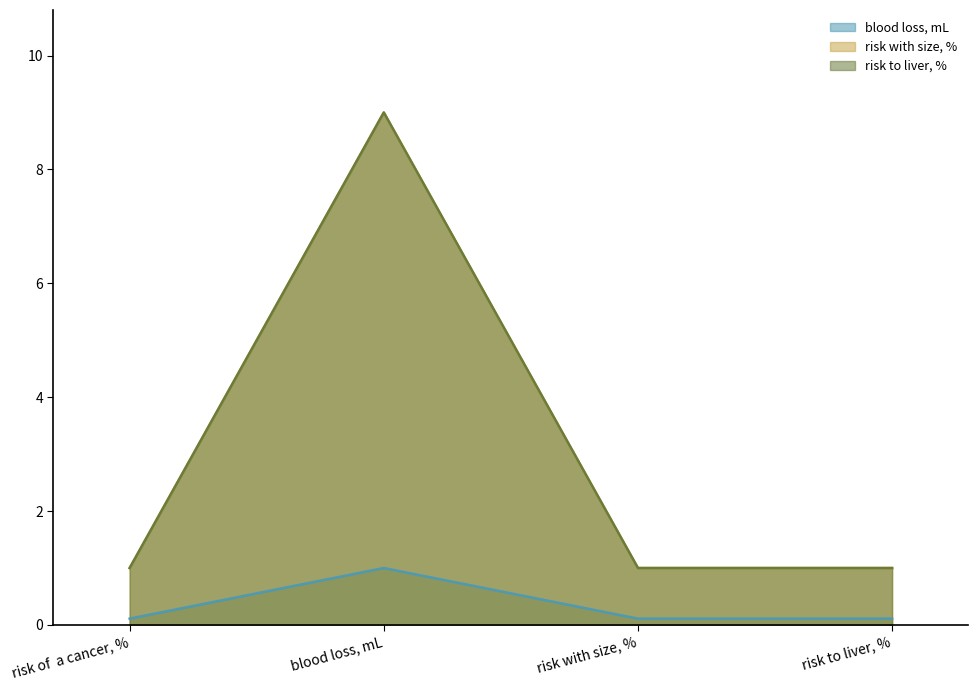

What is the difference between the highest and lowest values at risk with size, %?

0.9